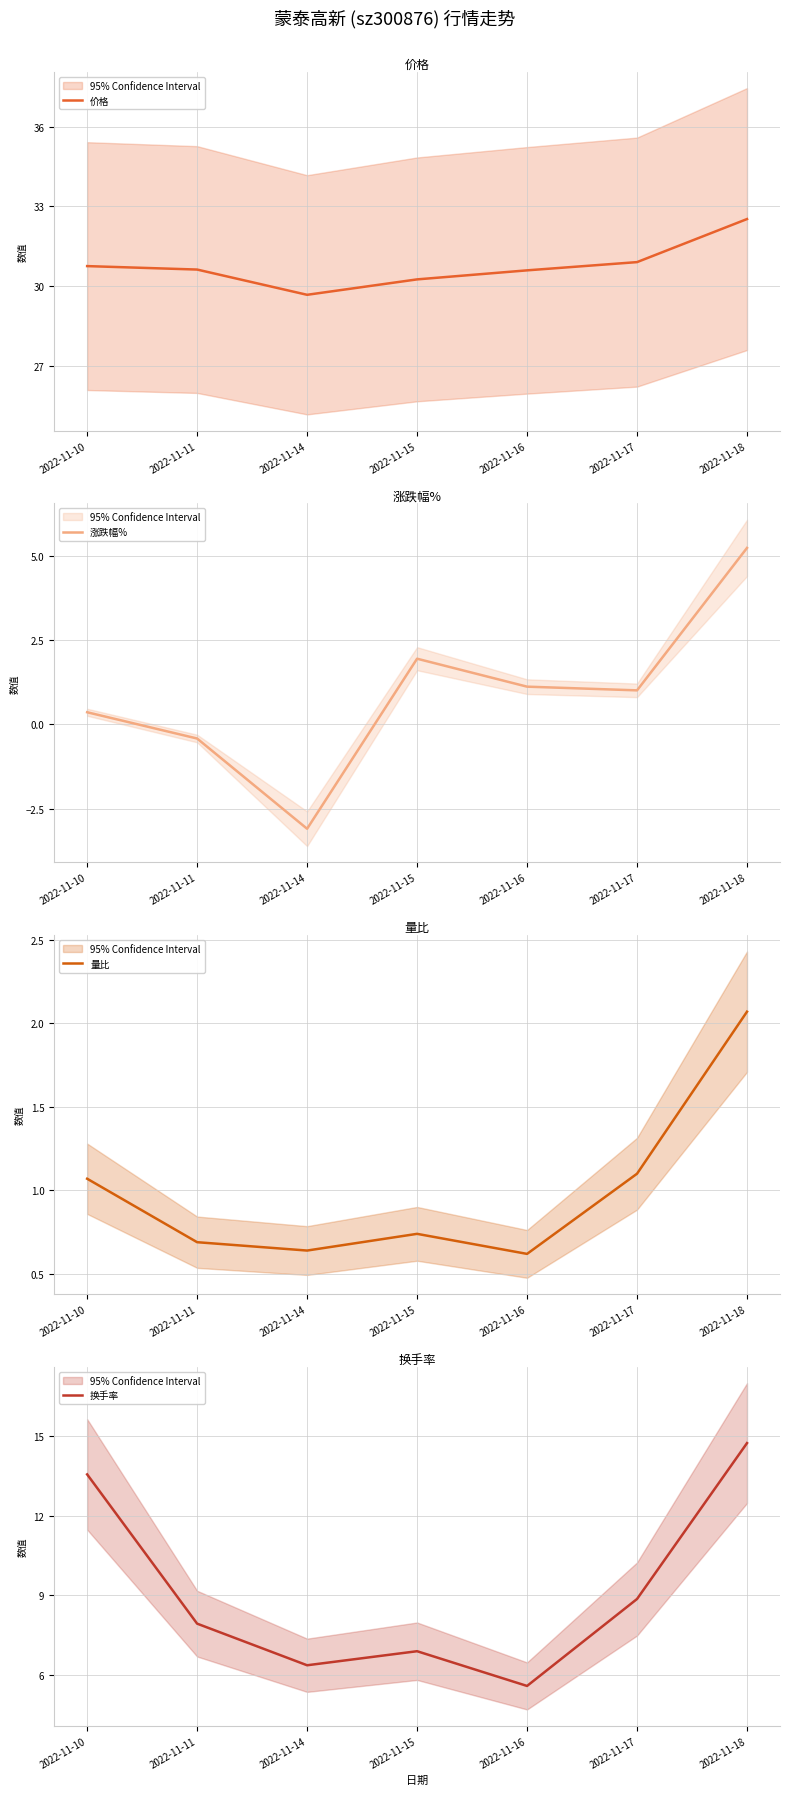

What is the value of the 涨跌幅% point at the 6th from the left?

1.0